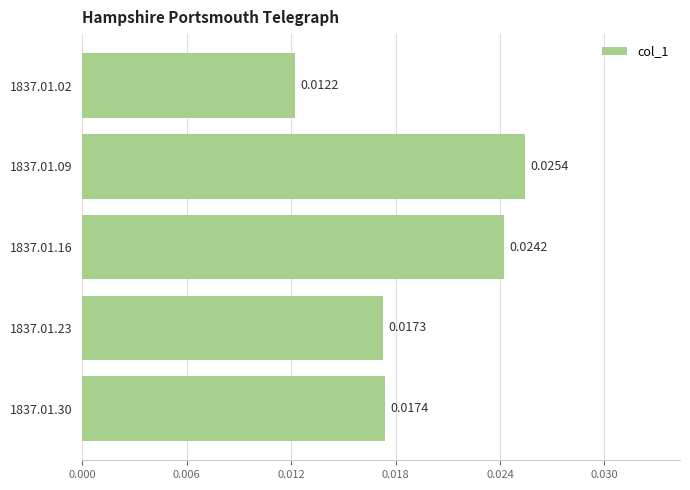

List the labels in order of value, smallest first.

1837.01.02, 1837.01.23, 1837.01.30, 1837.01.16, 1837.01.09